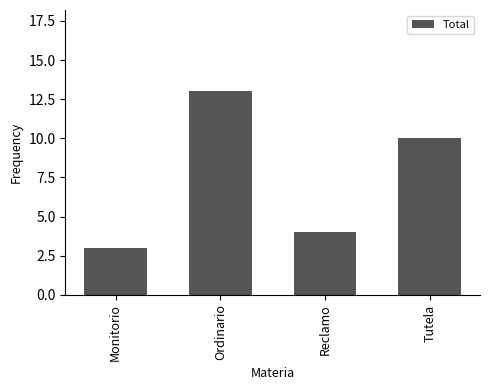

True or false: the data shows 13 at Ordinario.

True